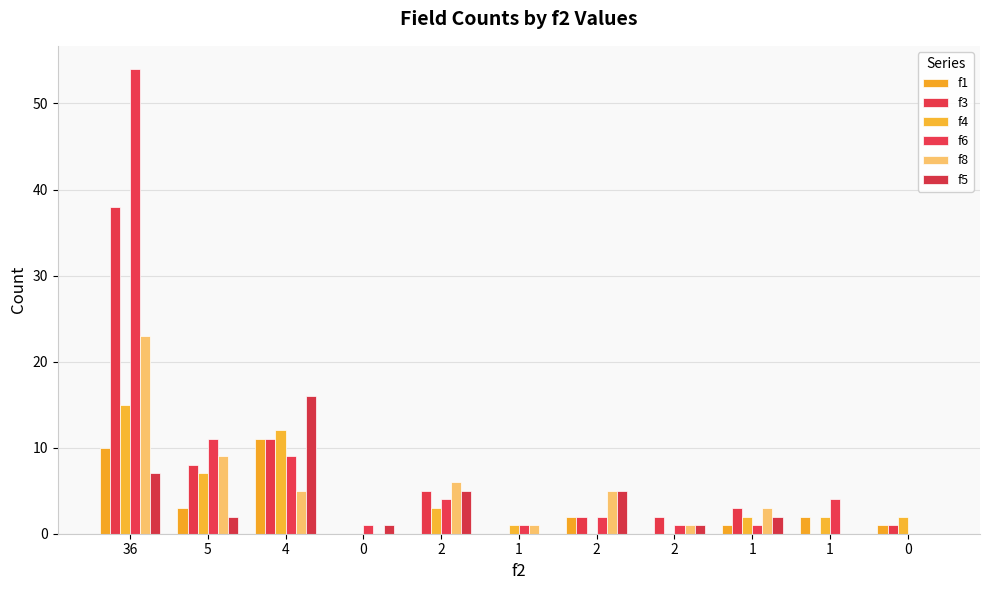

Count the number of data series in this chart.

6